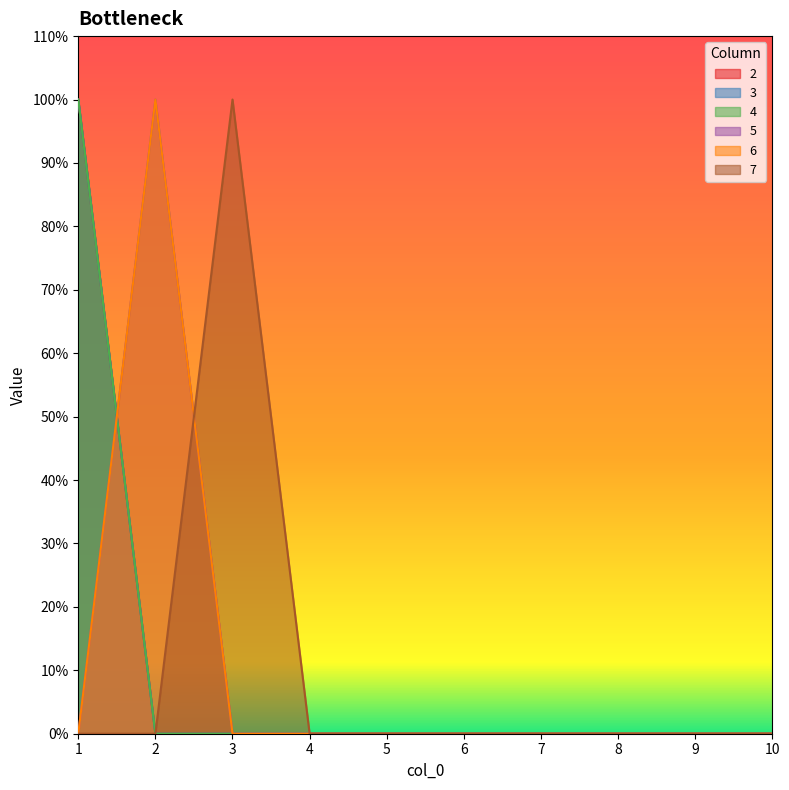

What is the difference between the maximum and minimum values in the 4 series?

1